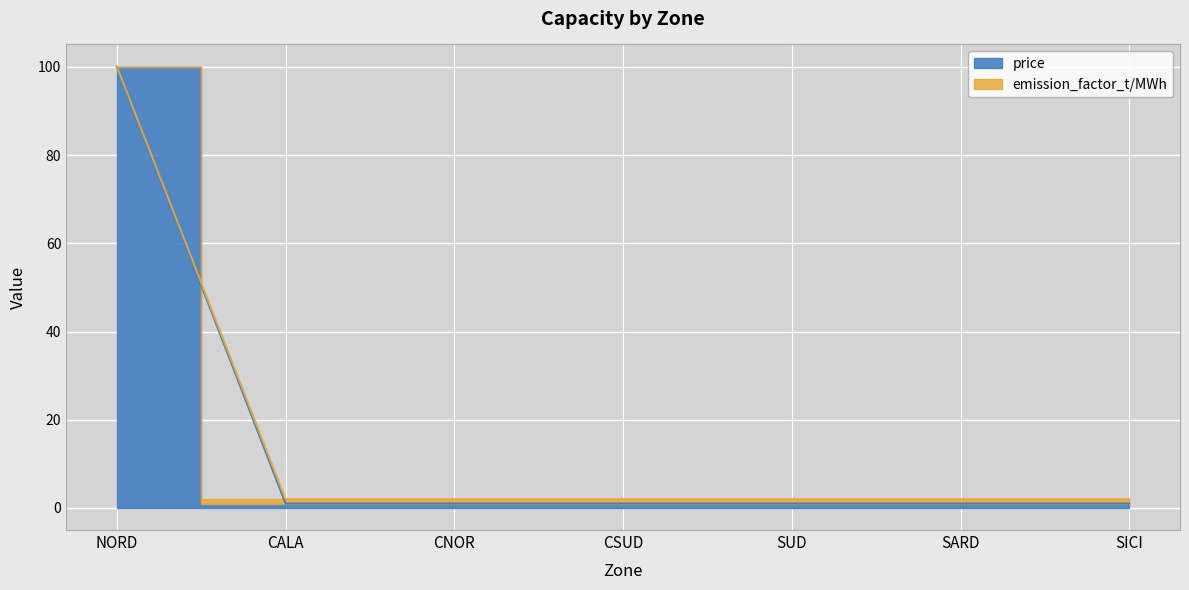

List the series in order of their overall mean, highest first.

emission_factor_t/MWh, price